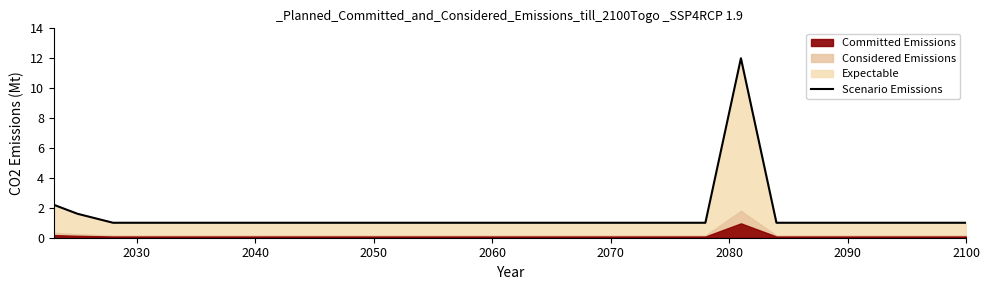

What is the sum of all values?

42.8